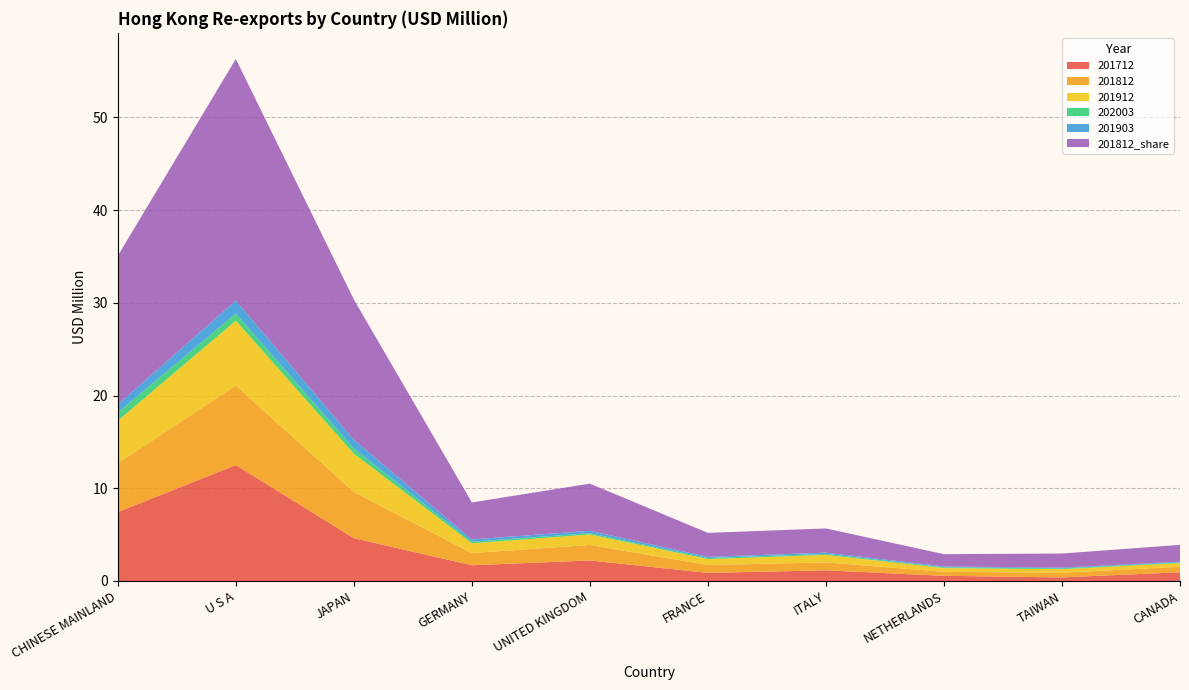

Reading left to right, transcribe all the data shown in this chart.

201712: 7.4	12.5	4.6	1.7	2.2	0.9	1.1	0.6	0.4	0.9
201812: 5.3	8.6	5.0	1.3	1.7	0.8	0.9	0.4	0.5	0.6
201912: 4.6	7.0	4.1	1.1	1.1	0.6	0.8	0.4	0.4	0.4
202003: 0.9	0.8	0.6	0.2	0.1	0.1	0.1	0.1	0.1	0.1
201903: 0.9	1.4	0.9	0.2	0.3	0.1	0.1	0.1	0.1	0.1
201812_share: 16.0	26.1	15.1	4.0	5.1	2.6	2.6	1.3	1.5	1.8